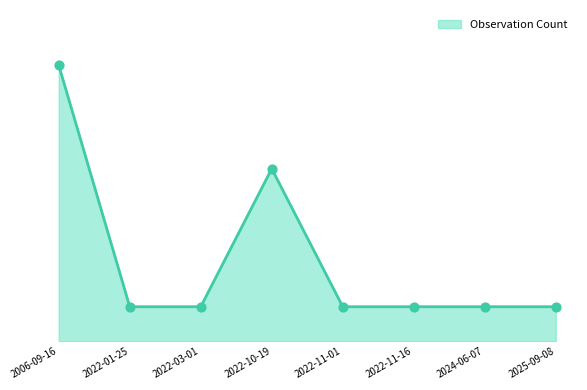

Between 2006-09-16 and 2022-11-16, which is larger?

2006-09-16